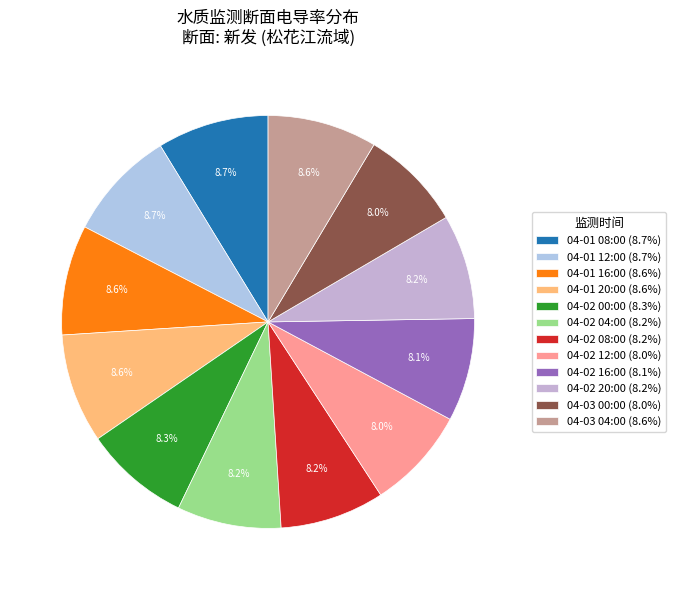

Count the number of slices in the pie.

12